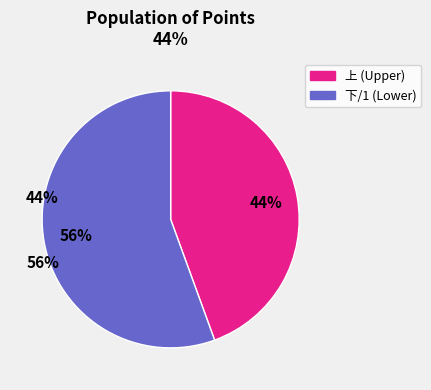

How many segments does this pie chart have?

2